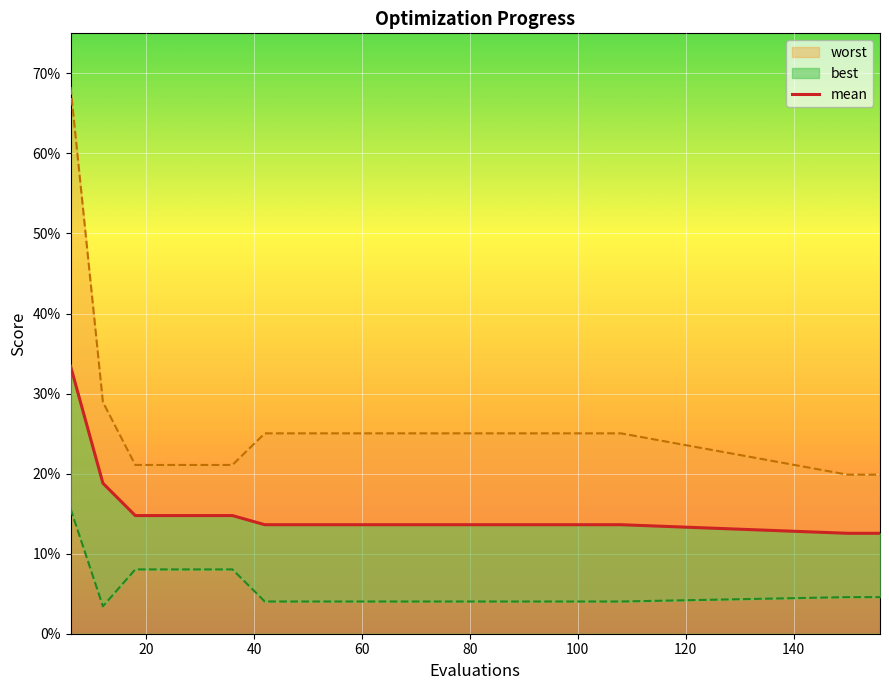

What is the approximate value of mean at 66?

0.1